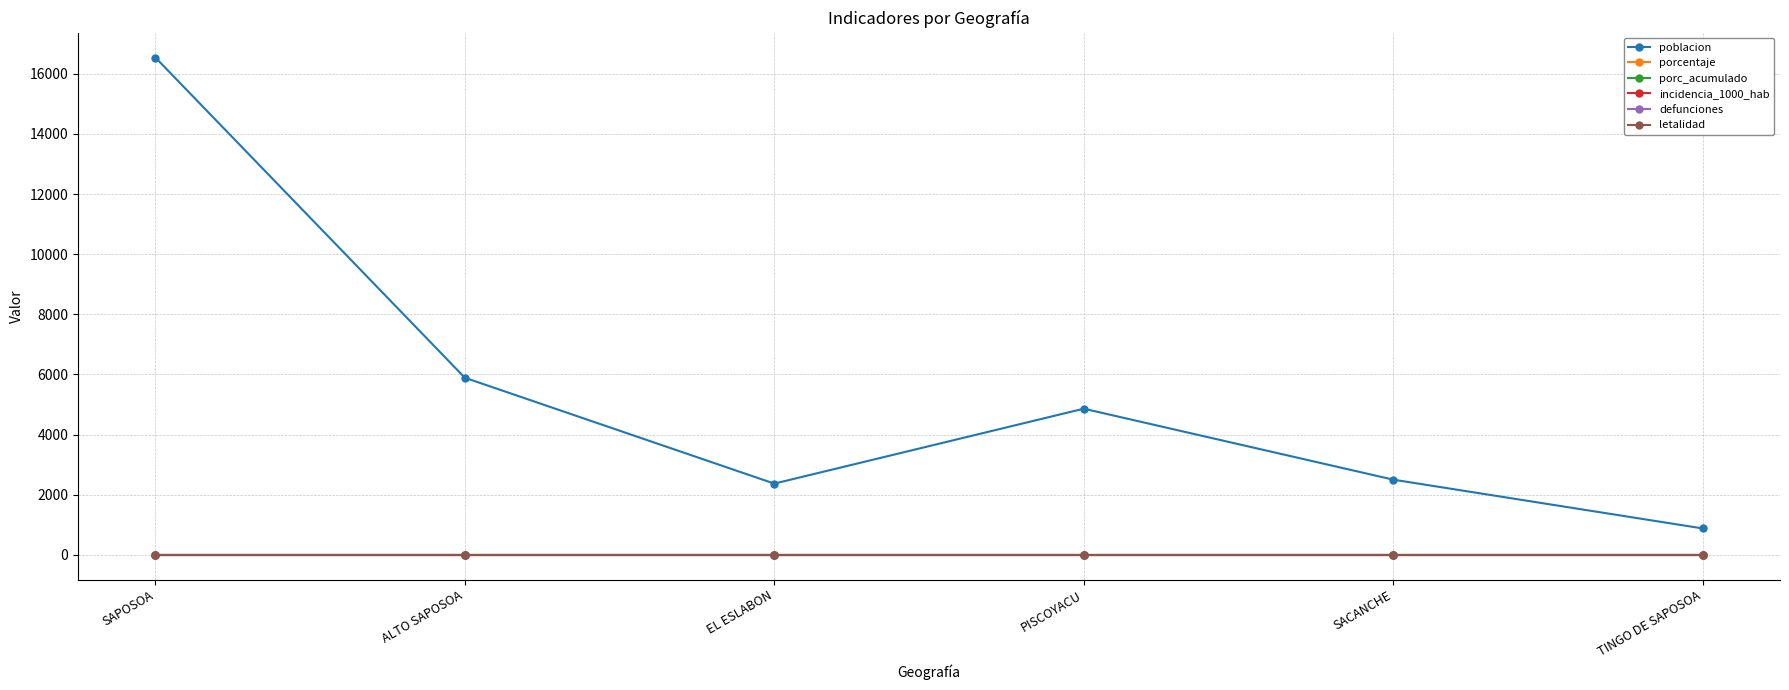

Does the chart have visible grid lines?

Yes